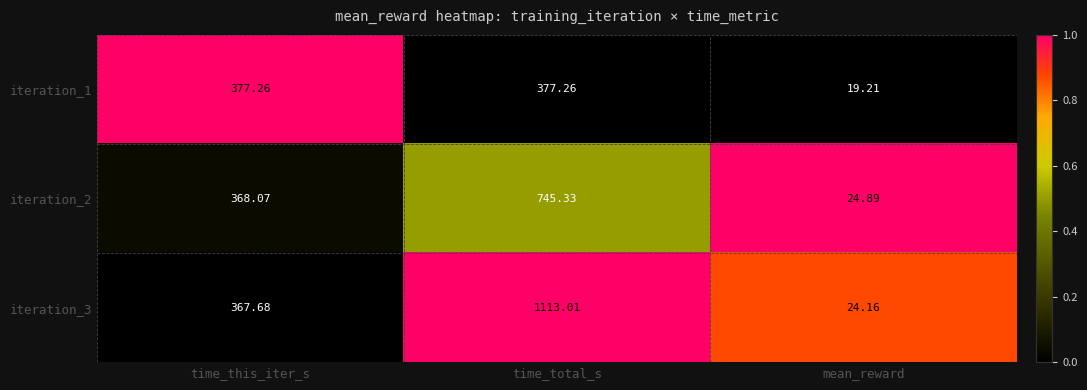

At which category is the sum across all series the highest?

time_total_s